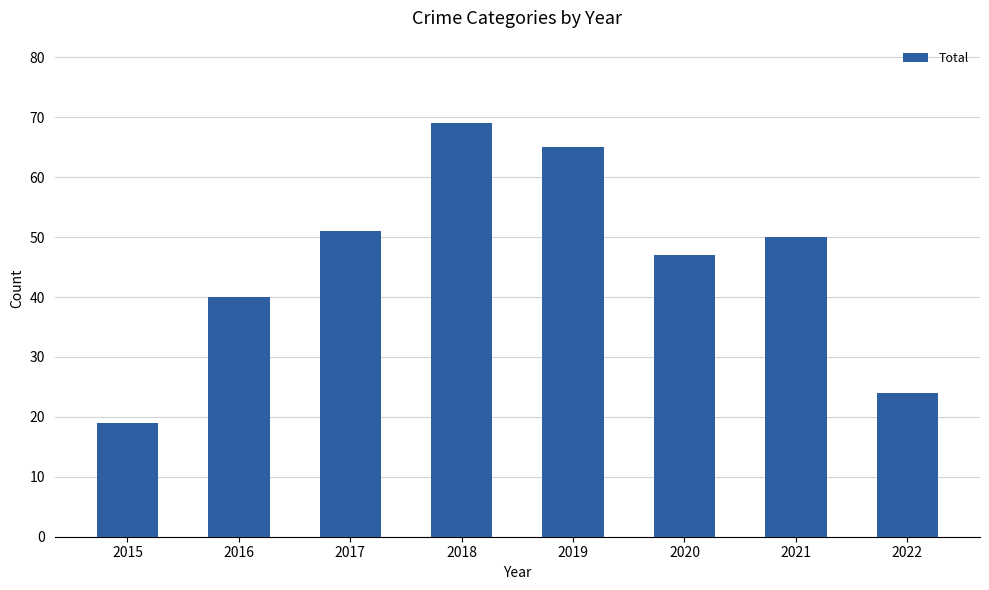

What is the value of the 6th bar from the left?

47